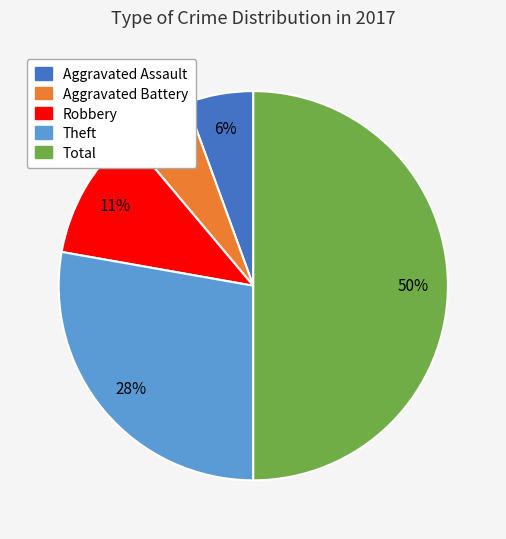

Count the number of slices in the pie.

5